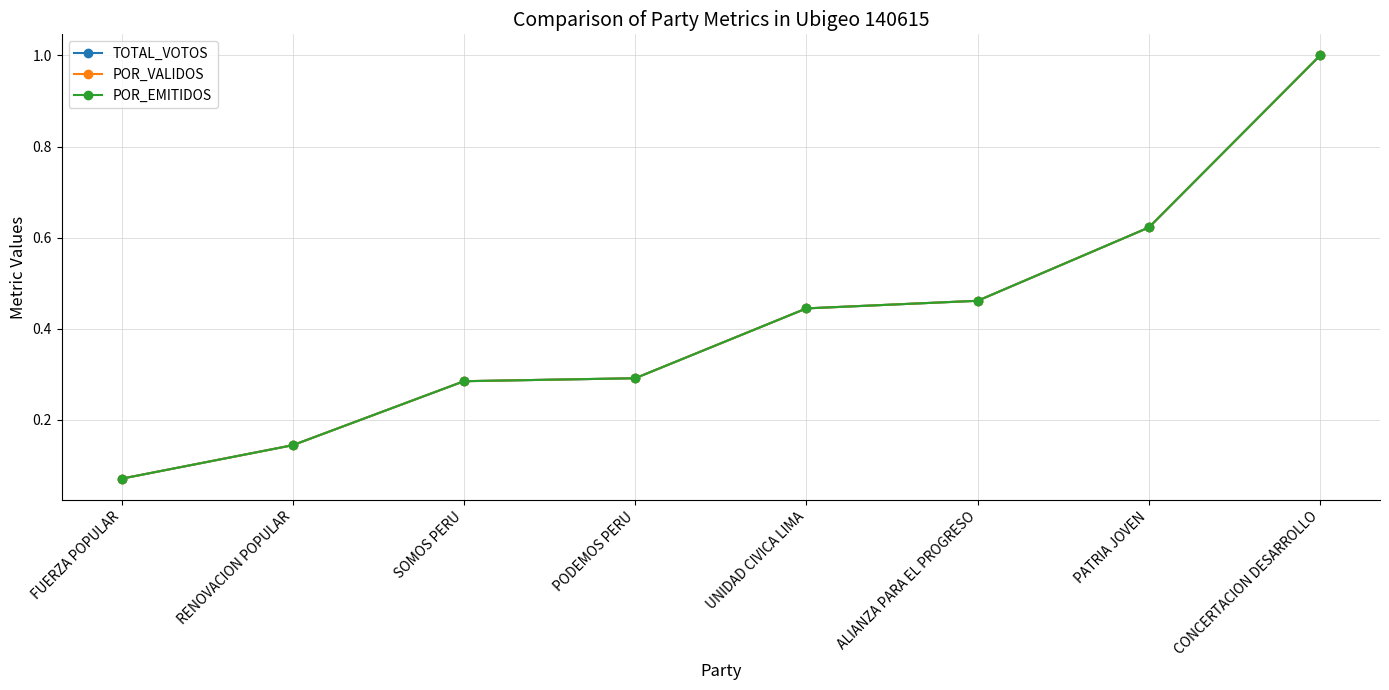

Which series has the widest spread of values?

POR_VALIDOS